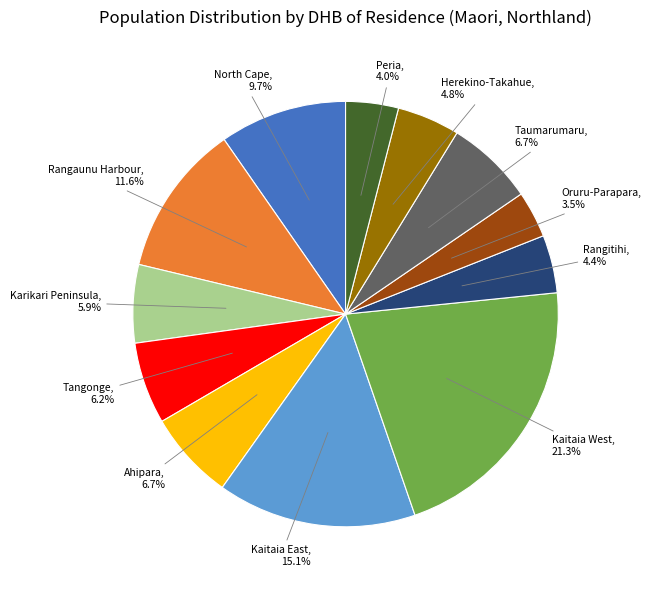

Is there a majority slice in this chart?

No